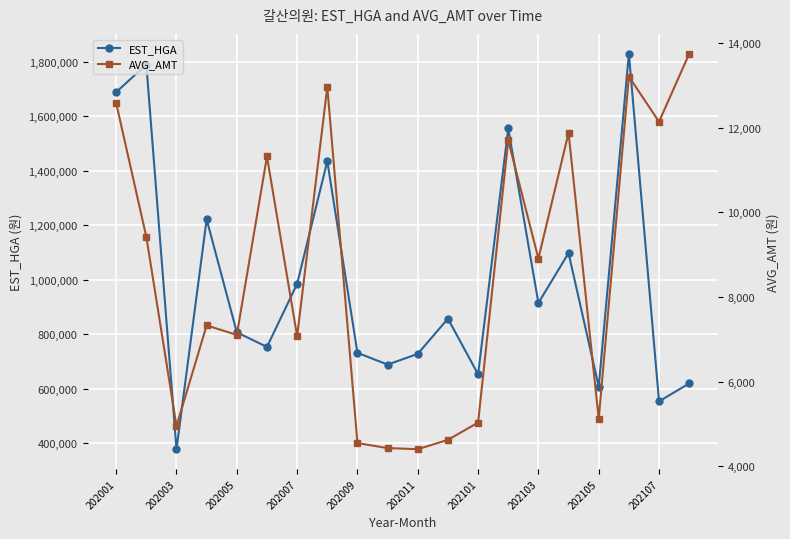

Where is the first local minimum for EST_HGA?

202003